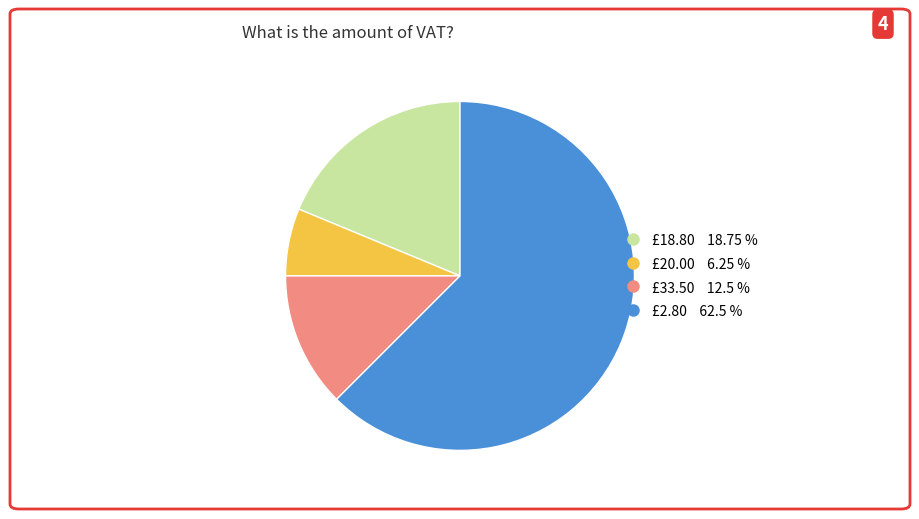

Rank the categories by value from highest to lowest.

£2.80, £18.80, £33.50, £20.00